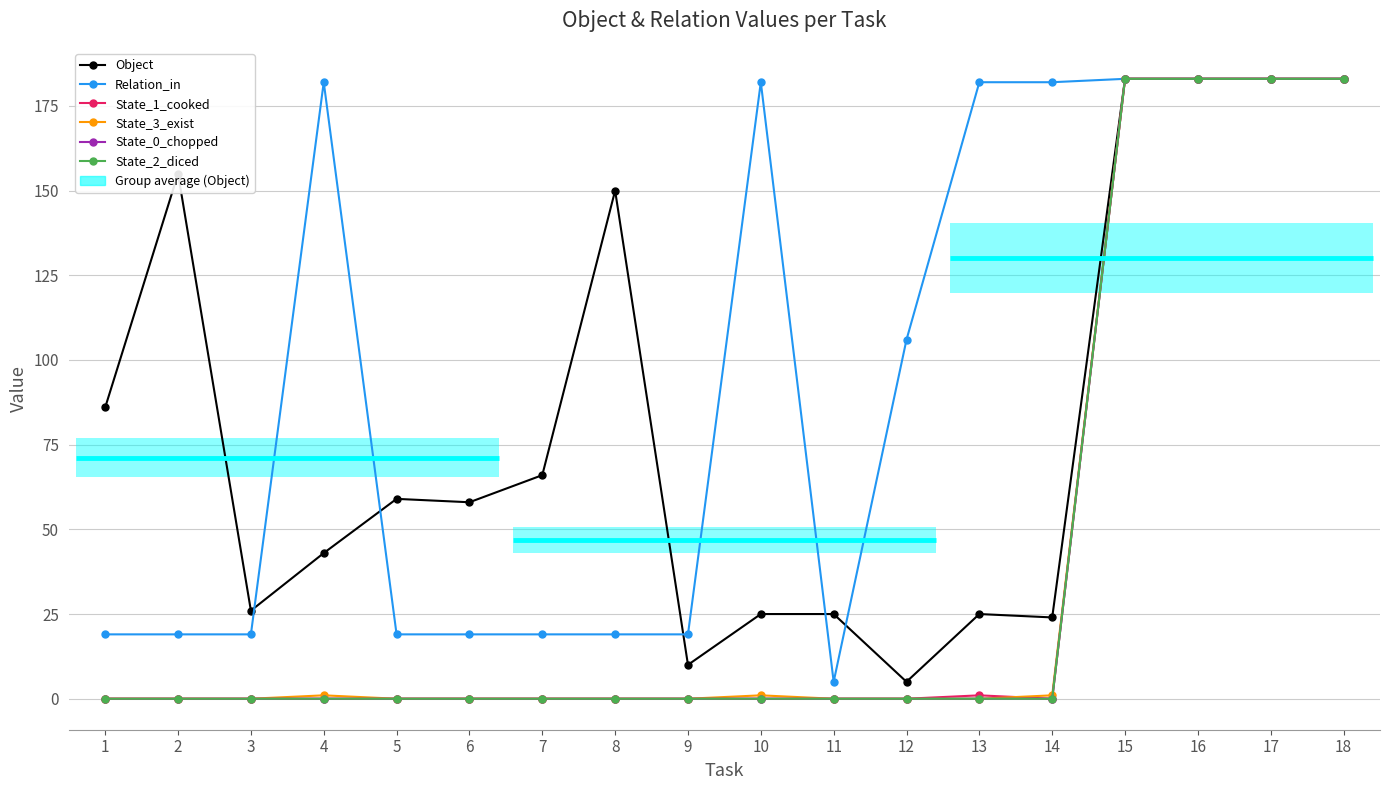

How many data points in Relation_in are less than 106?

9